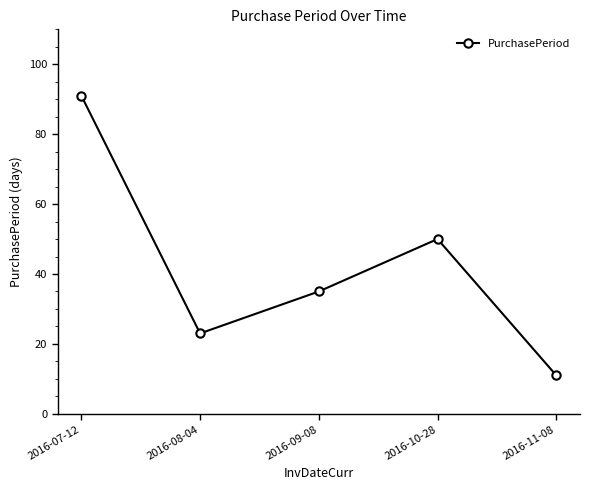

Does the chart have visible grid lines?

No